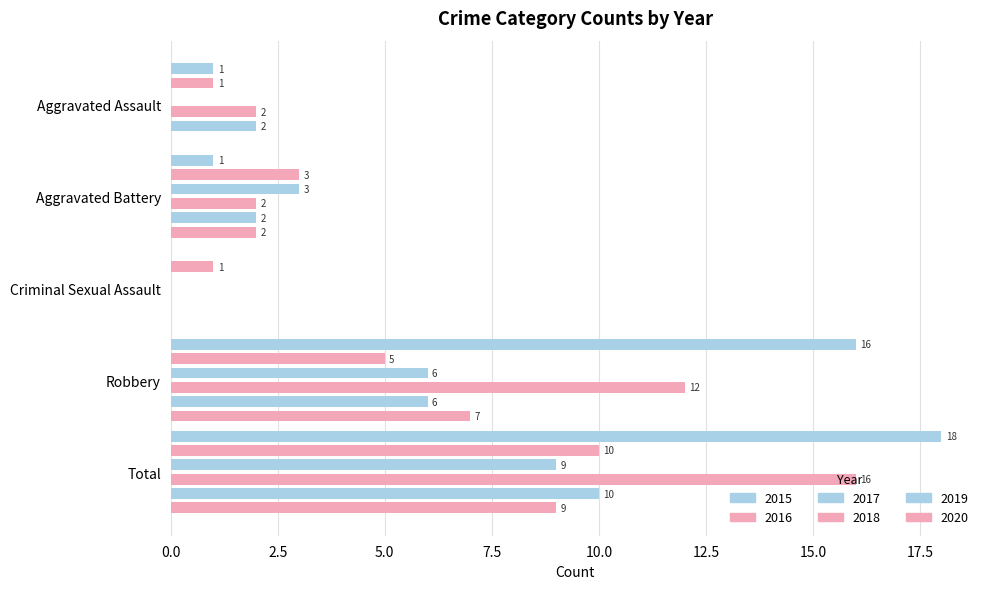

What is the label of the 4th bar from the right?

Aggravated Battery